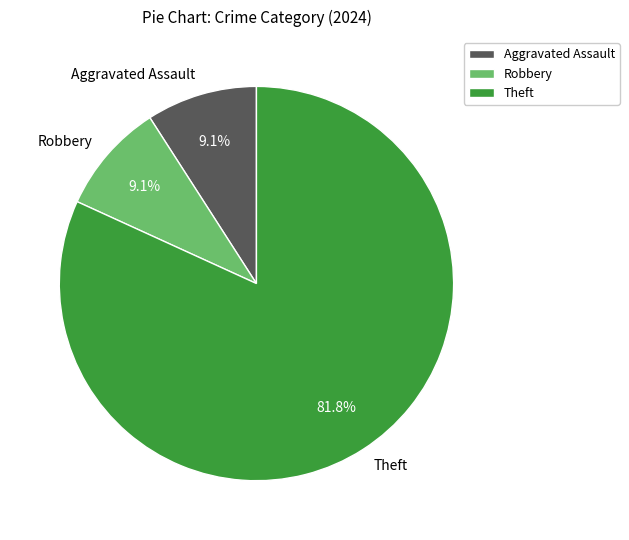

What is the largest slice in the pie chart?

Theft